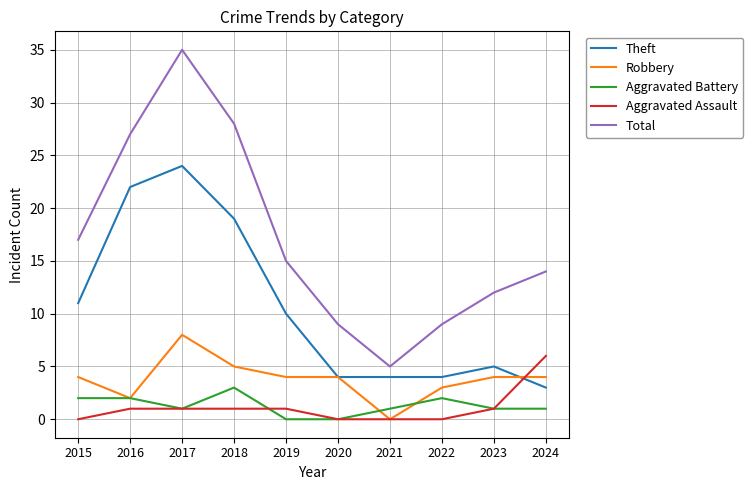

At which category is the sum across all series the highest?

2017